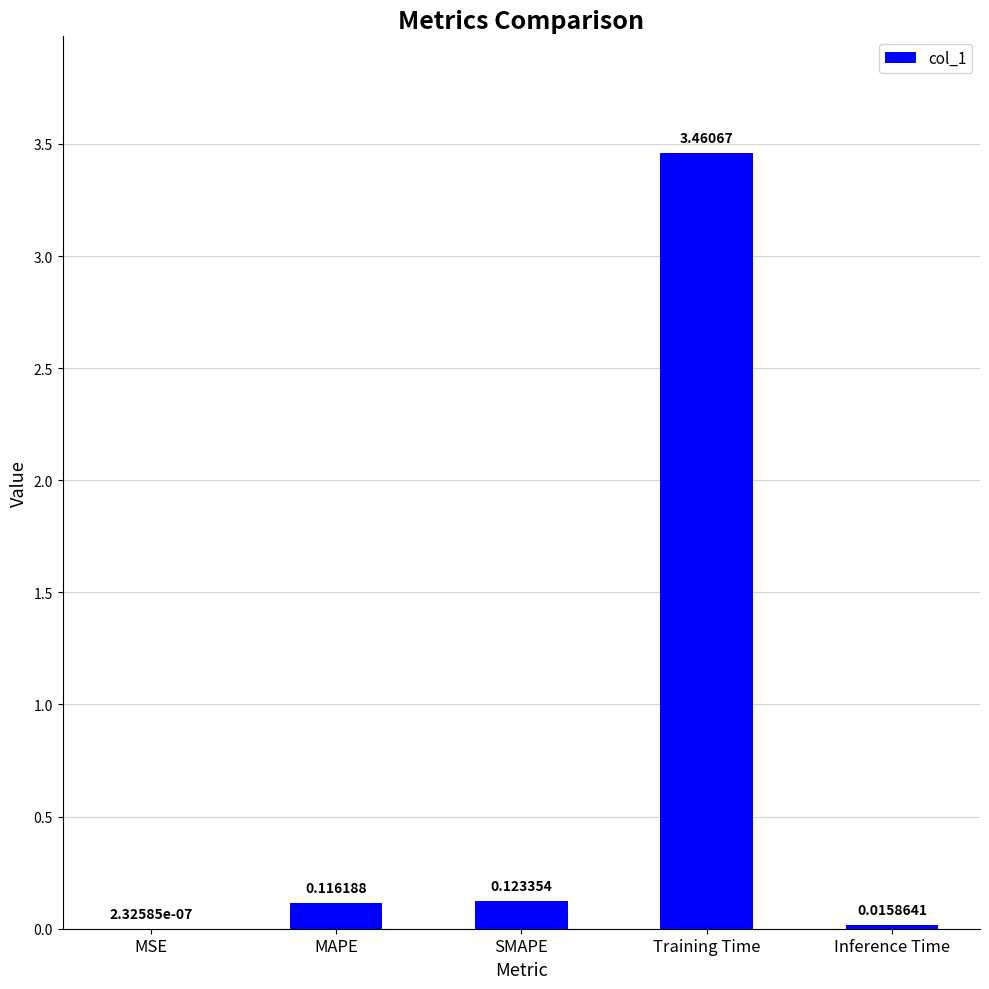

Which category has the highest value across all series?

Training Time